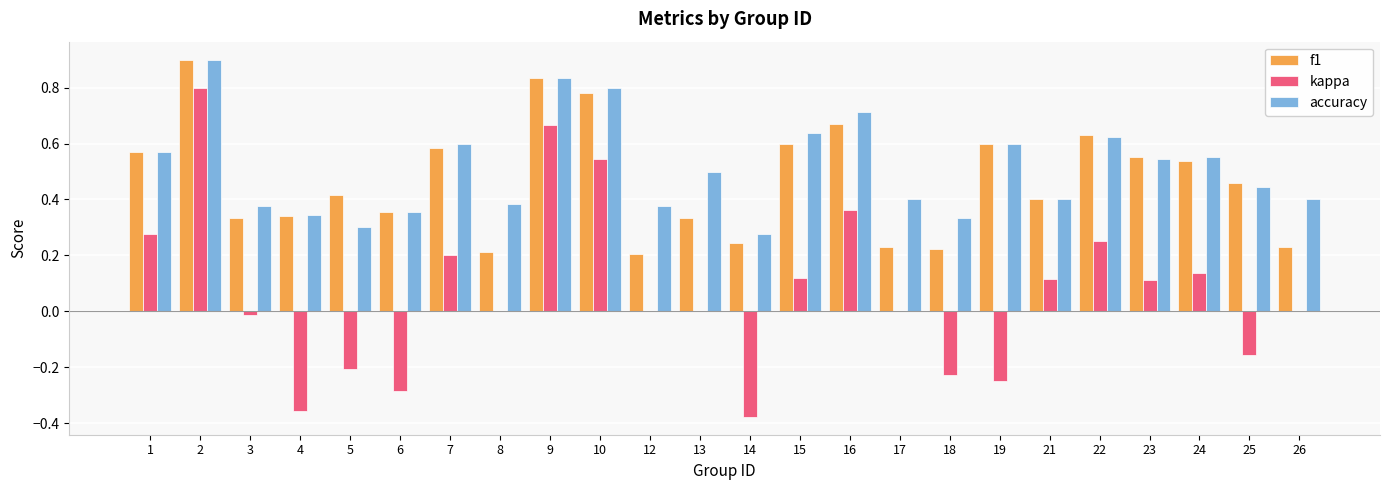

What are all the series names shown in the legend?

f1, kappa, accuracy